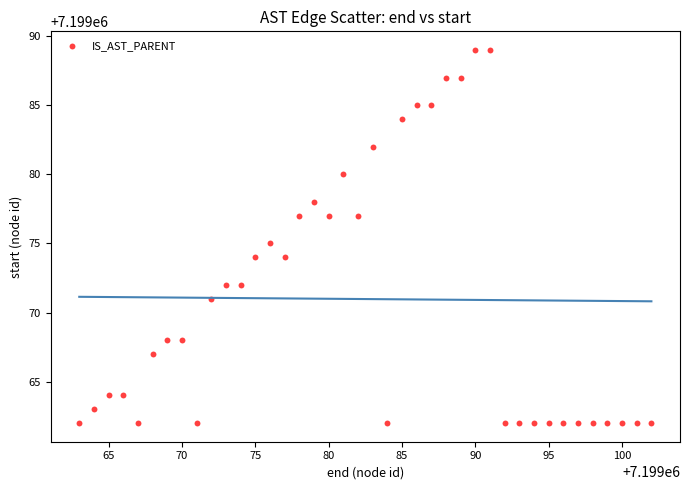

What is the range of X values (max minus min)?

39